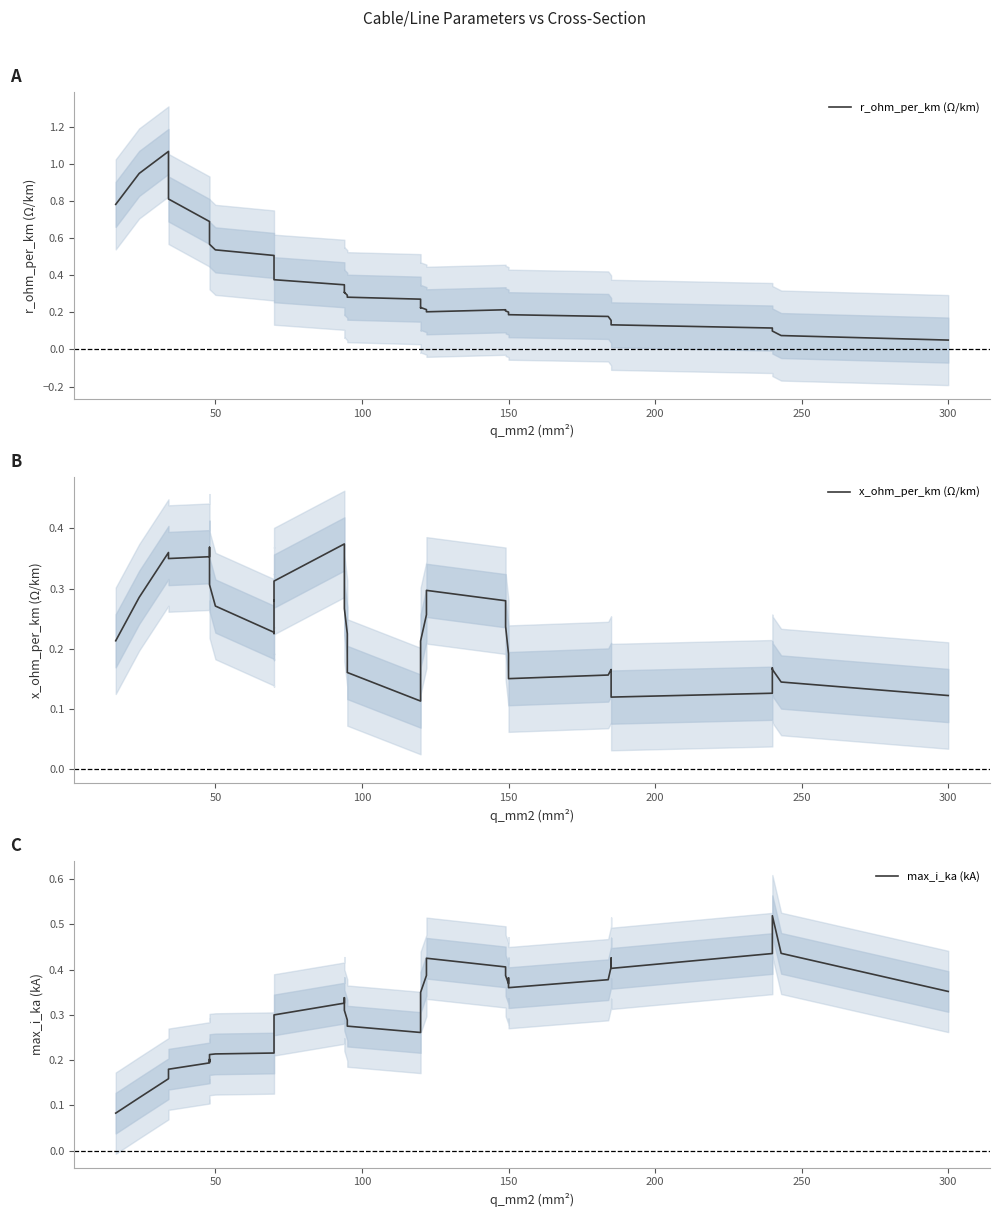

What is the lowest value of the x_ohm_per_km (Ω/km) series?

0.1